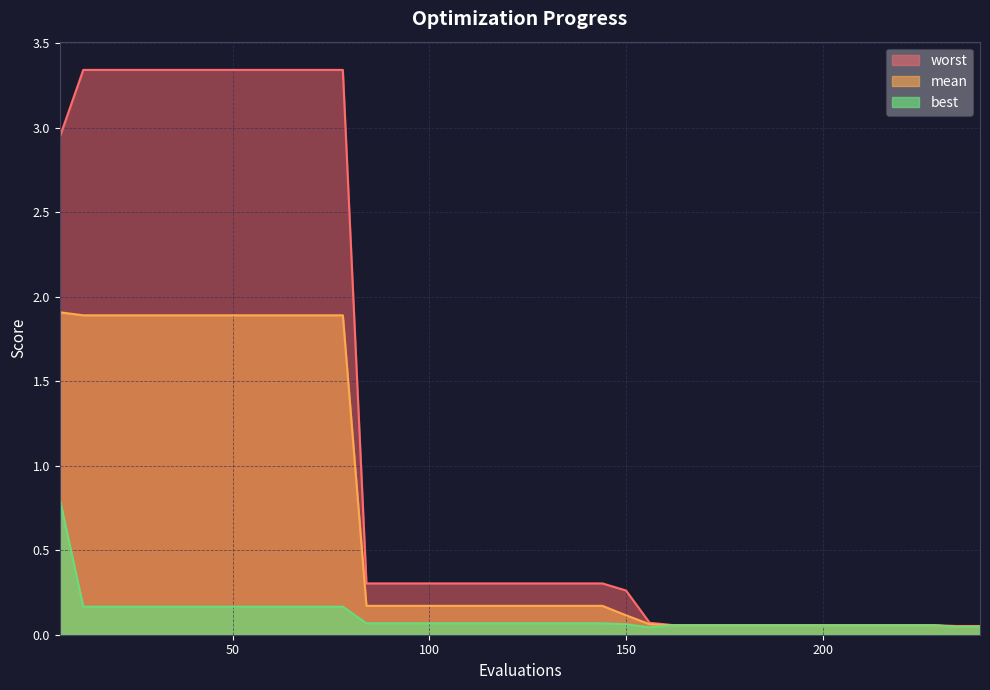

The worst series shows 0.4 at 90. True or false?

False